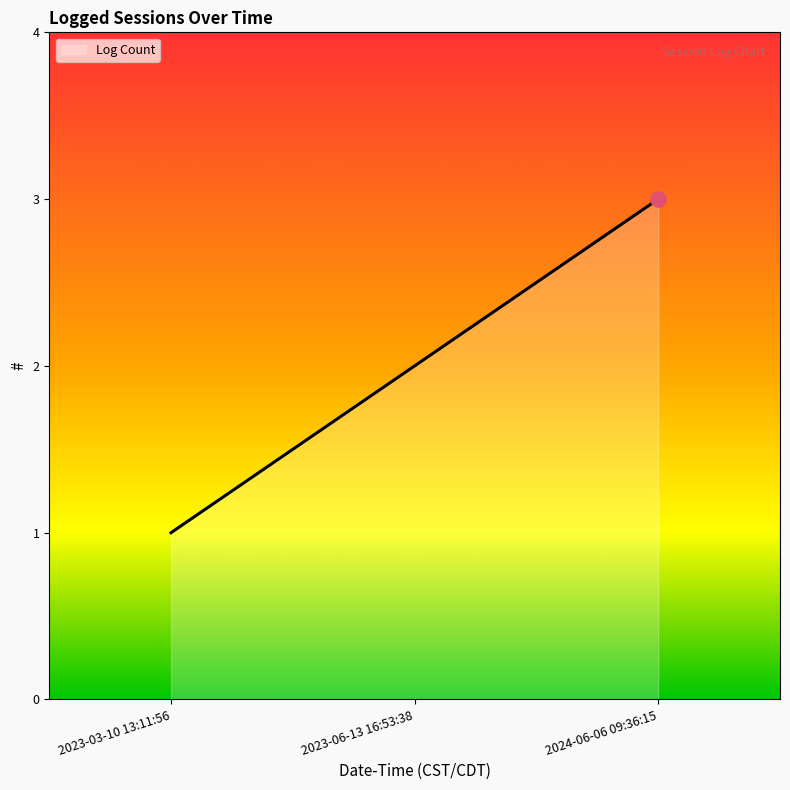

What is the change in value from 2023-03-10 13:11:56 to 2024-06-06 09:36:15?

+2